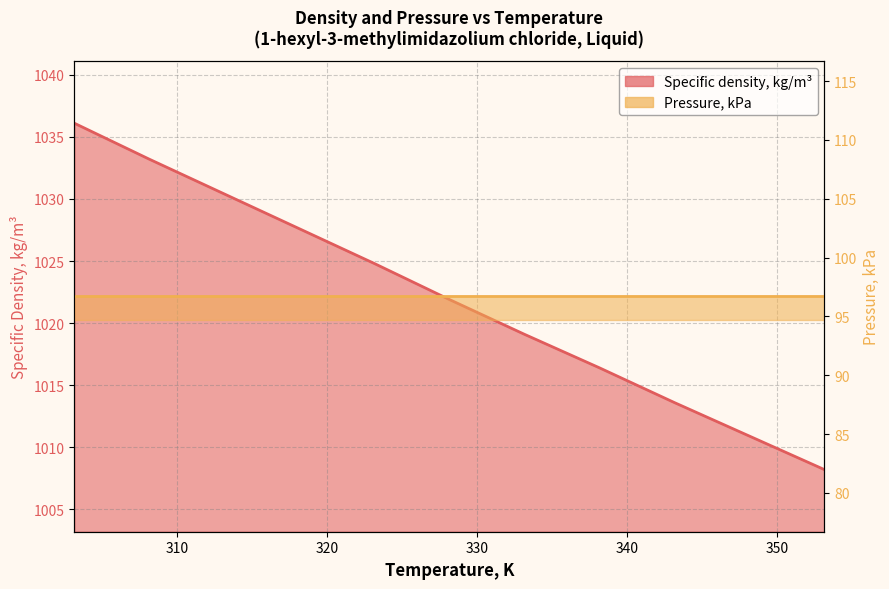

True or false: the data shows 404.2 at 333.15.

False